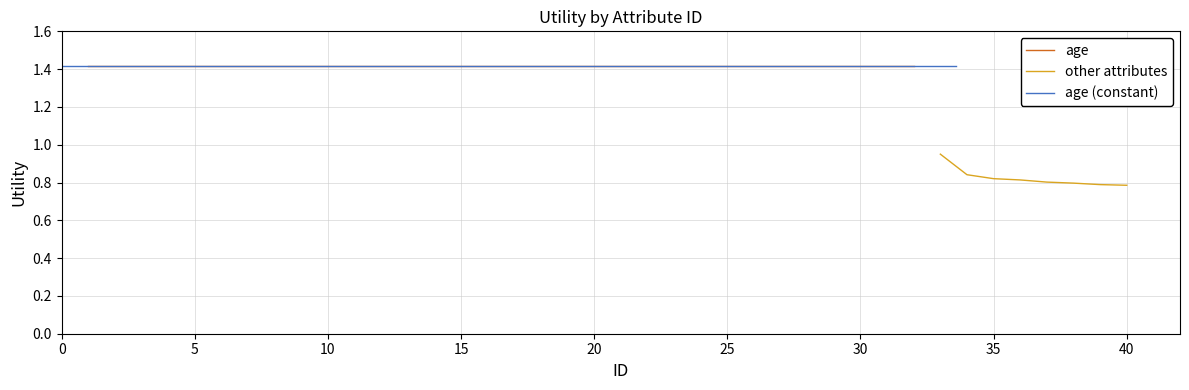

Is it true that other attributes equals 0.8 at 40?

True